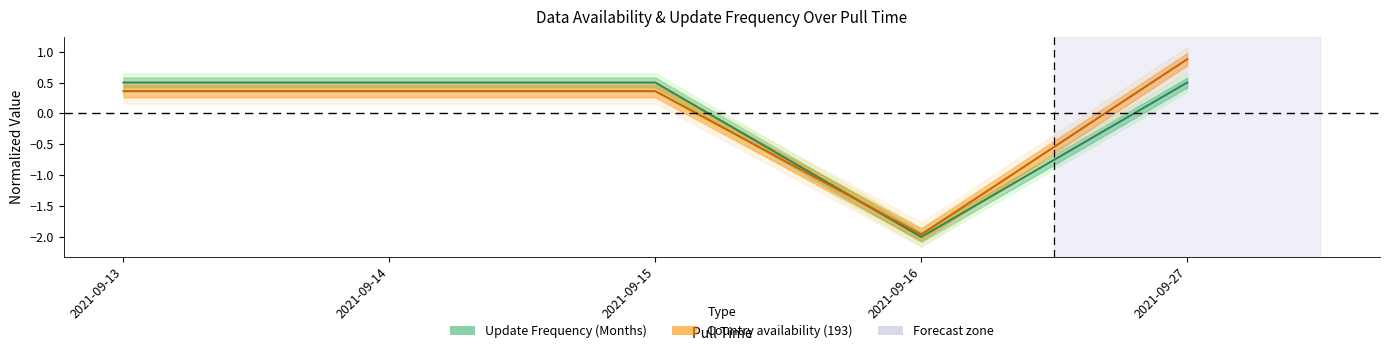

The value of Country availability (193) at 2021-09-13 is 0.6. True or false?

False